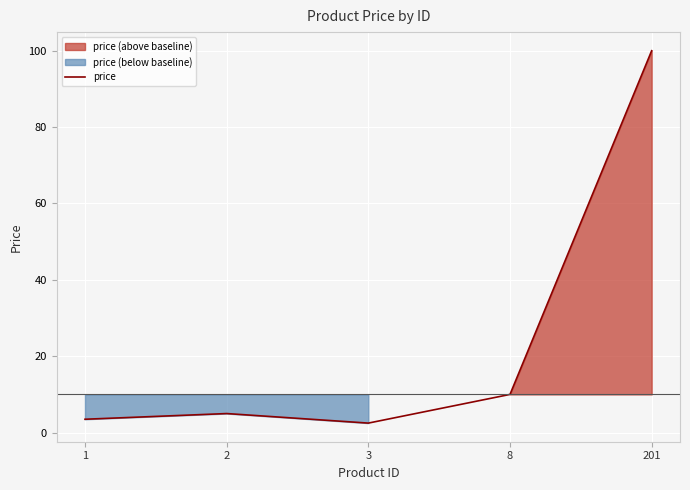

The chart shows a value of 4.1 at 3. True or false?

False